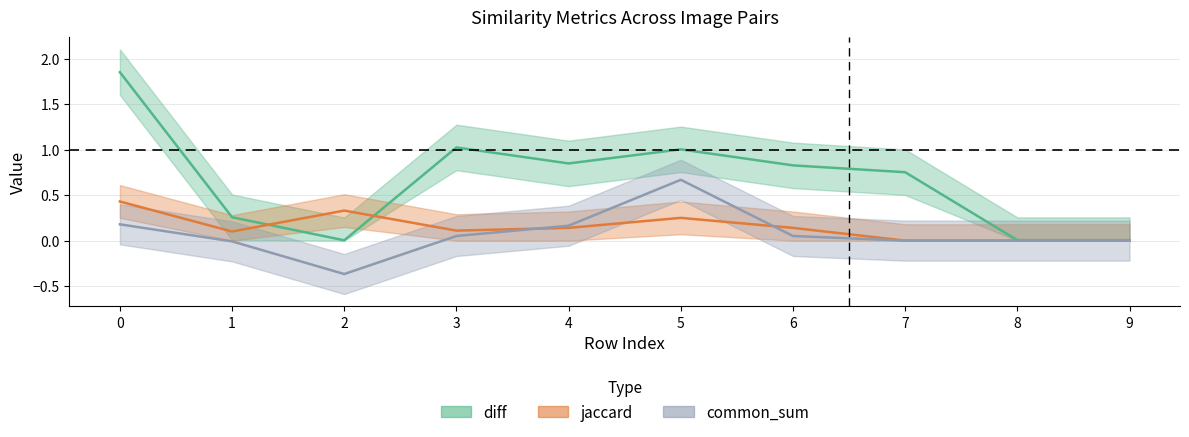

Which series ends up on top after the final intersection of jaccard and common_sum?

jaccard